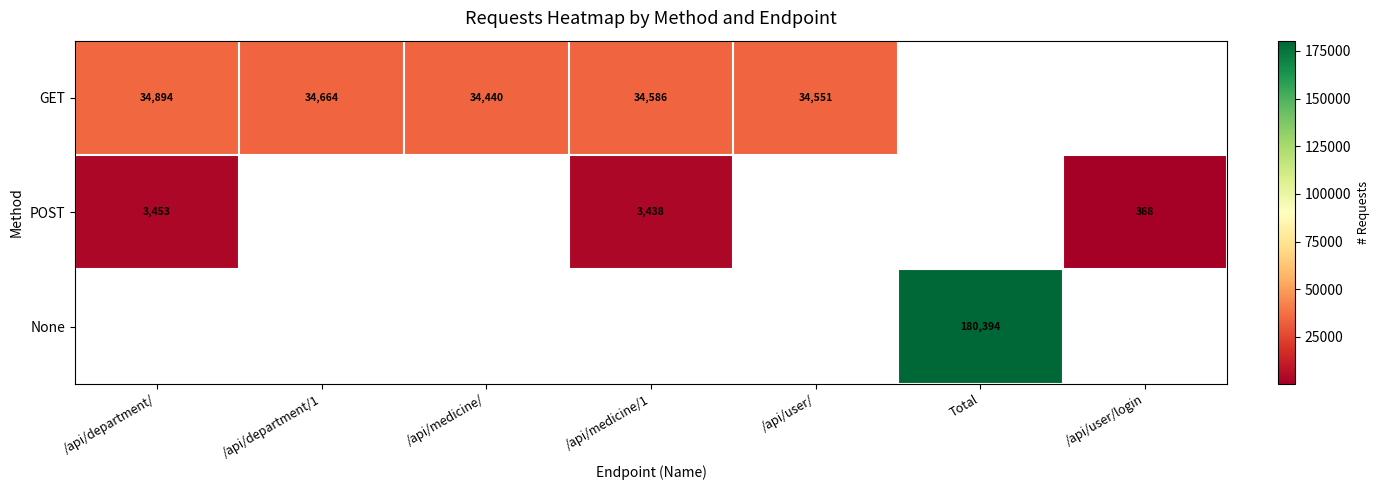

Is it true that None equals 285847 at Total?

False